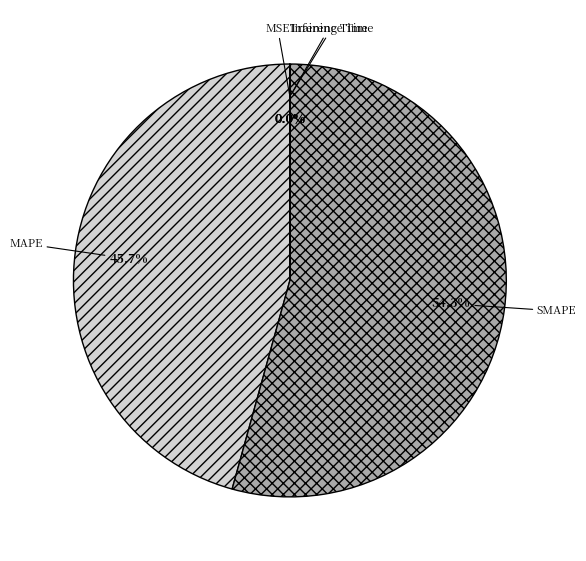

What percentage is NOT represented by MAPE?

54.3%